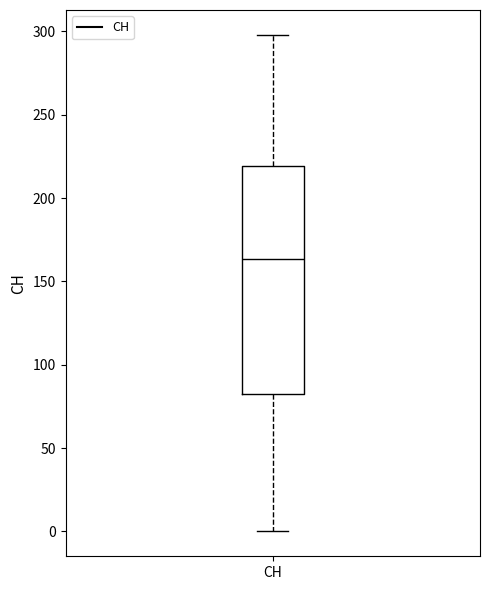

Transcribe this box plot: give where the median line is, the range the box spans, and where the two whiskers end, as read against the y-axis. The values are not printed on the chart, so give them approximately, as read against the axis.

median 165, box 85 to 220, whiskers 0 to 300